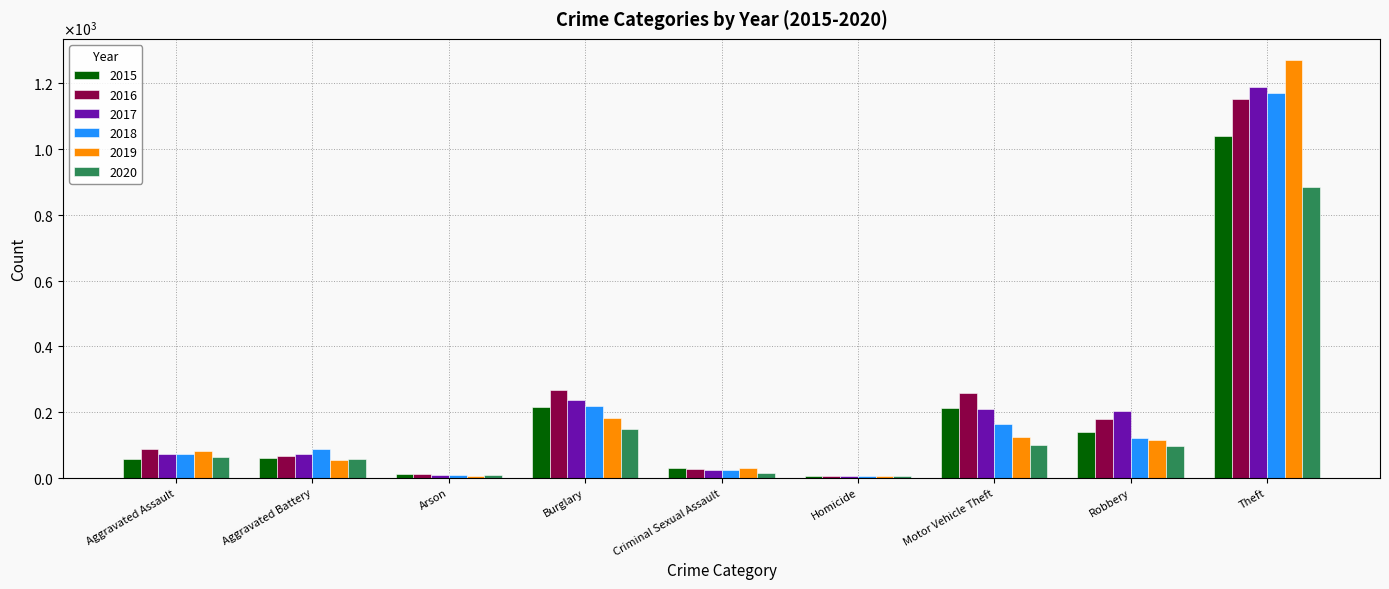

Are the bars grouped side by side (vs. stacked)?

Yes